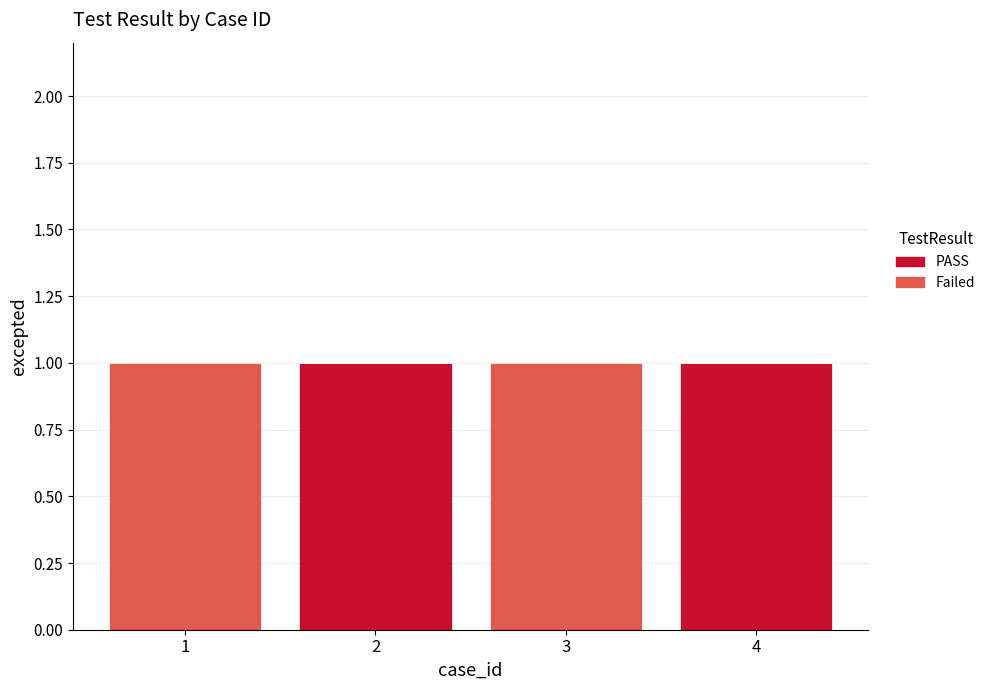

What is the total value across all series at 3?

1